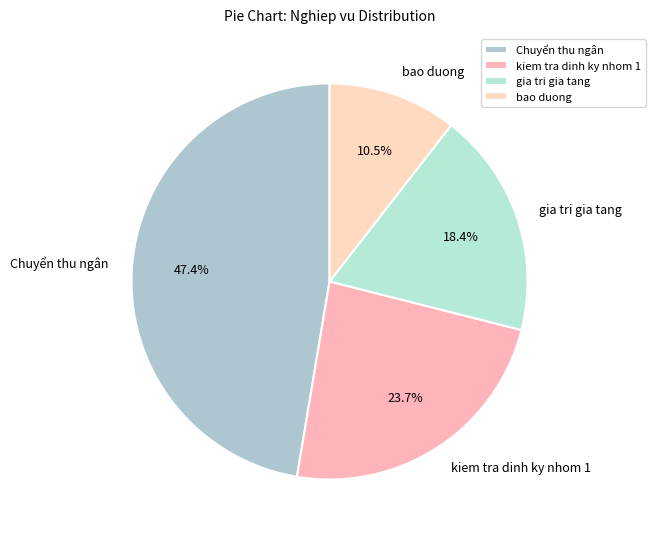

Do kiem tra dinh ky nhom 1 and bao duong together represent more than half of the pie?

No